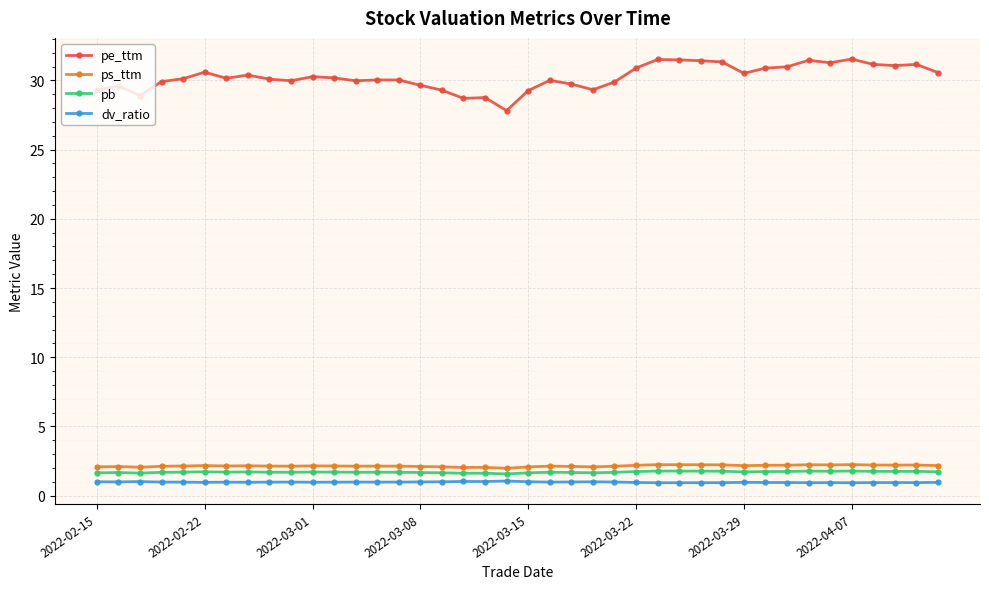

Rank the series by their maximum value, from lowest to highest.

dv_ratio, pb, ps_ttm, pe_ttm